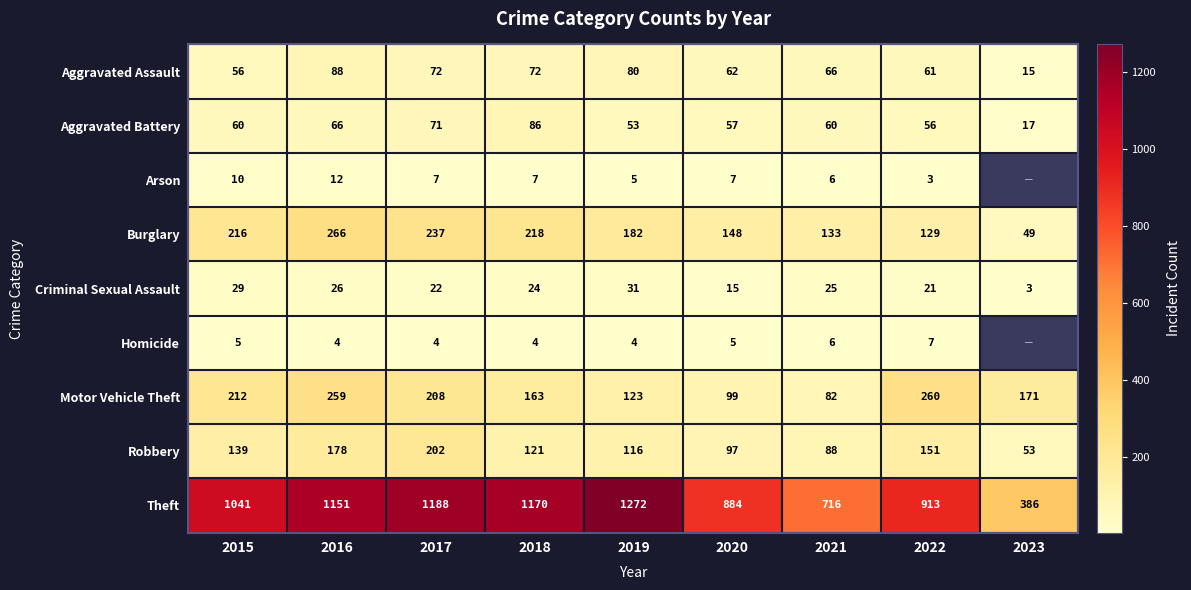

What is the sum of the Robbery values at 2020 and 2021?

185